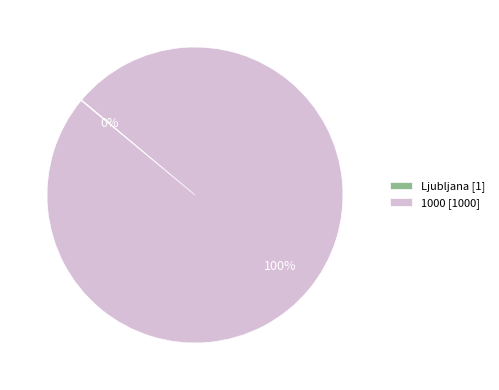

To the nearest percent, what portion does 1000 [1000] represent?

100%